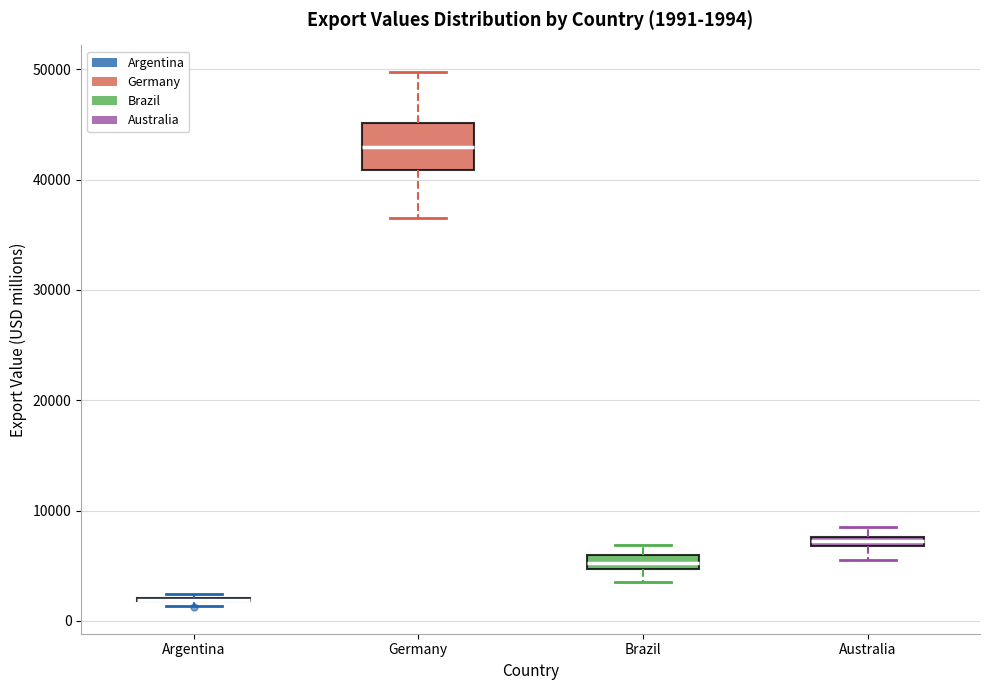

Which box is the tallest, from its lower edge to its upper edge?

Germany